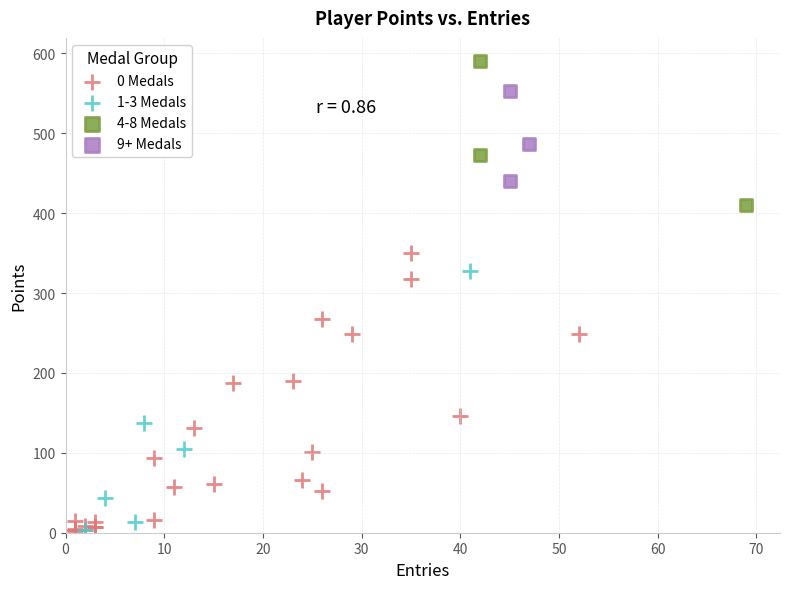

Which series has the largest Y range (max minus min)?

0 Medals